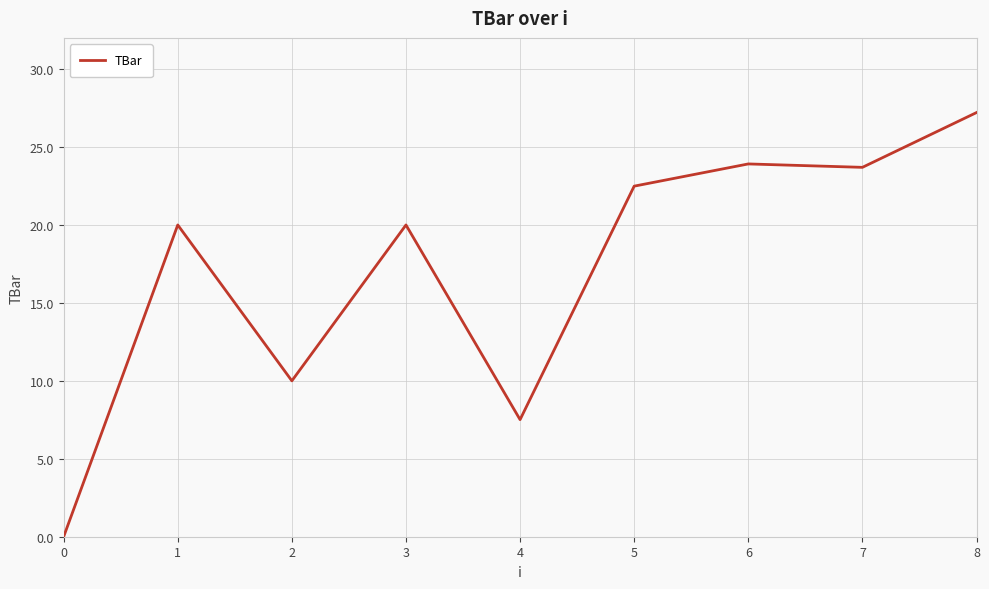

Reading right to left, list all the values displayed in this chart.

8=27.2	7=23.7	6=23.9	5=22.5	4=7.5	3=20.0	2=10.0	1=20.0	0=0.0